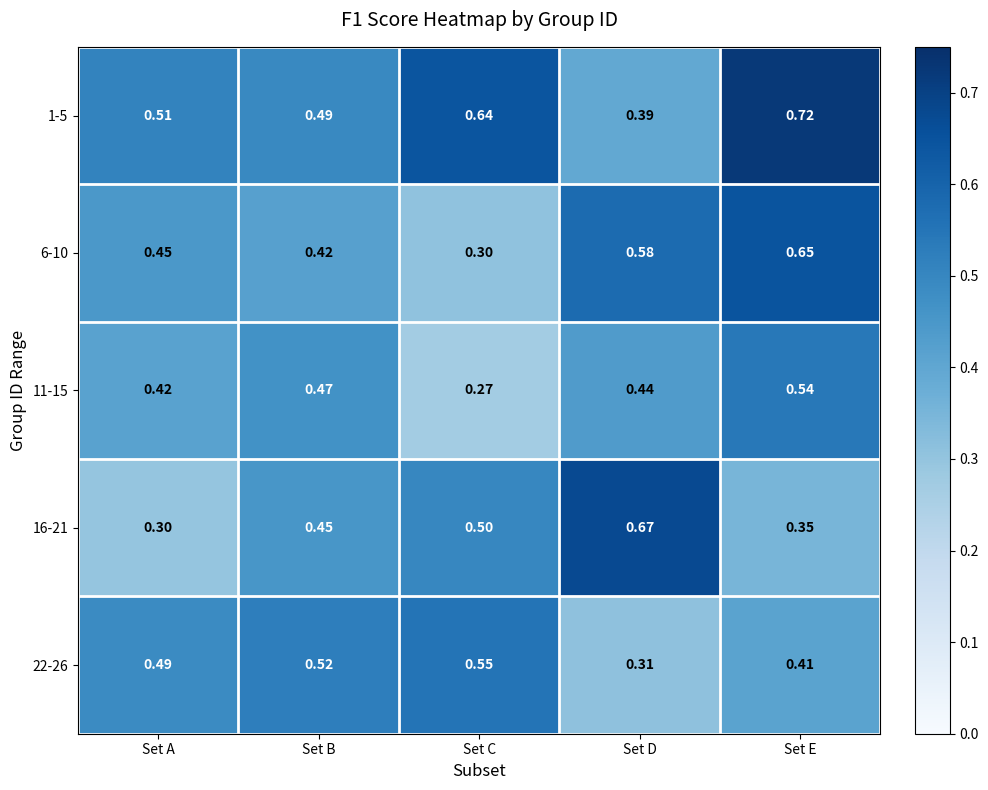

Which label corresponds to the largest value in the chart?

Set E